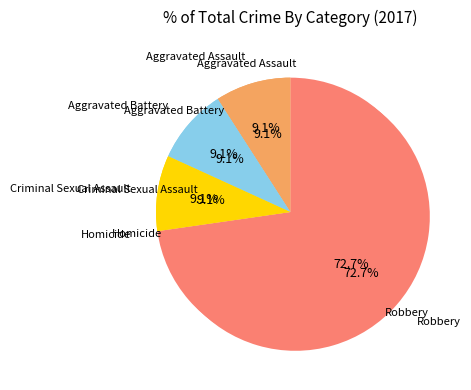

To the nearest percent, what is the difference between the Criminal Sexual Assault and Homicide slice percentages?

9%